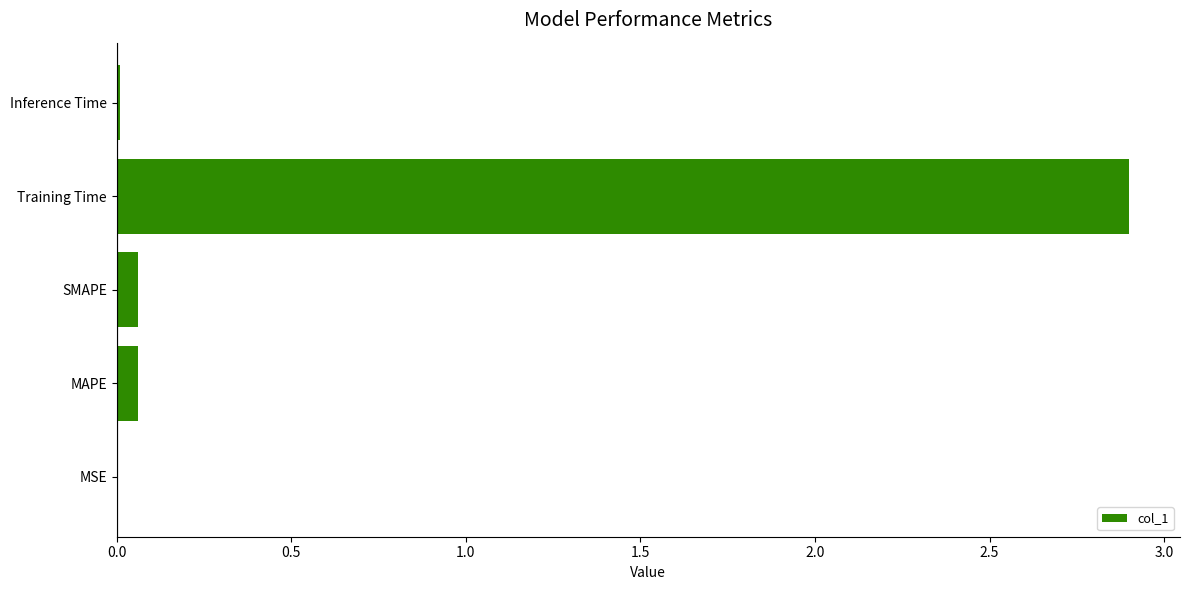

Is it true that the value at MSE is 0.0?

True